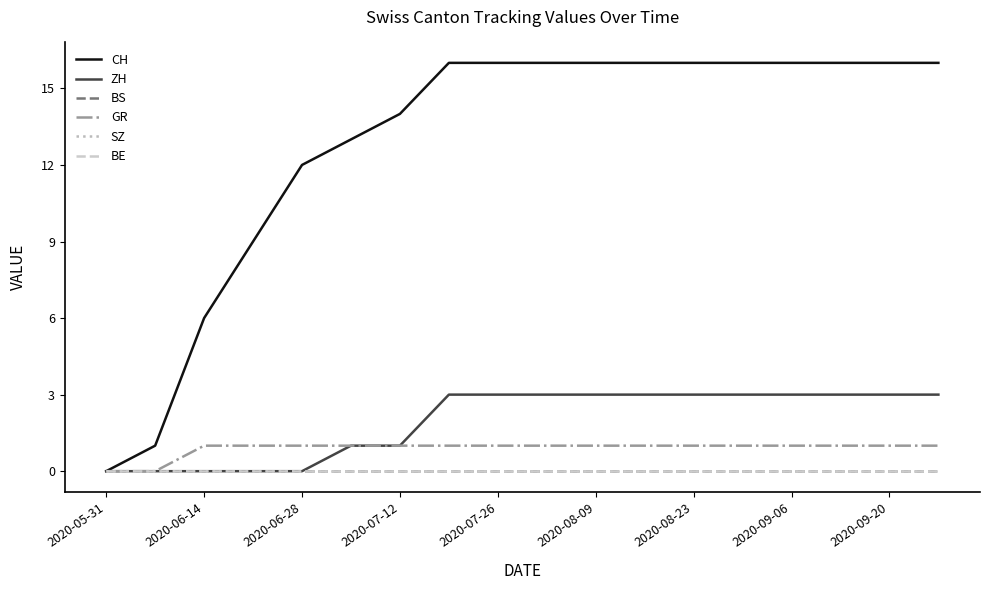

True or false: BE and SZ cross at least once.

False